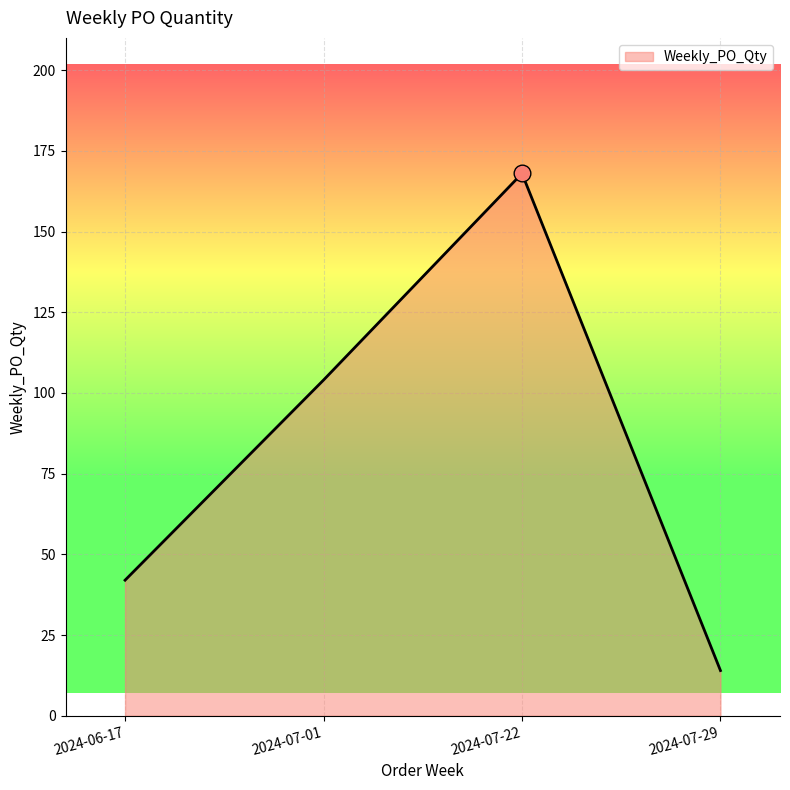

How many categories are shown in the chart?

4